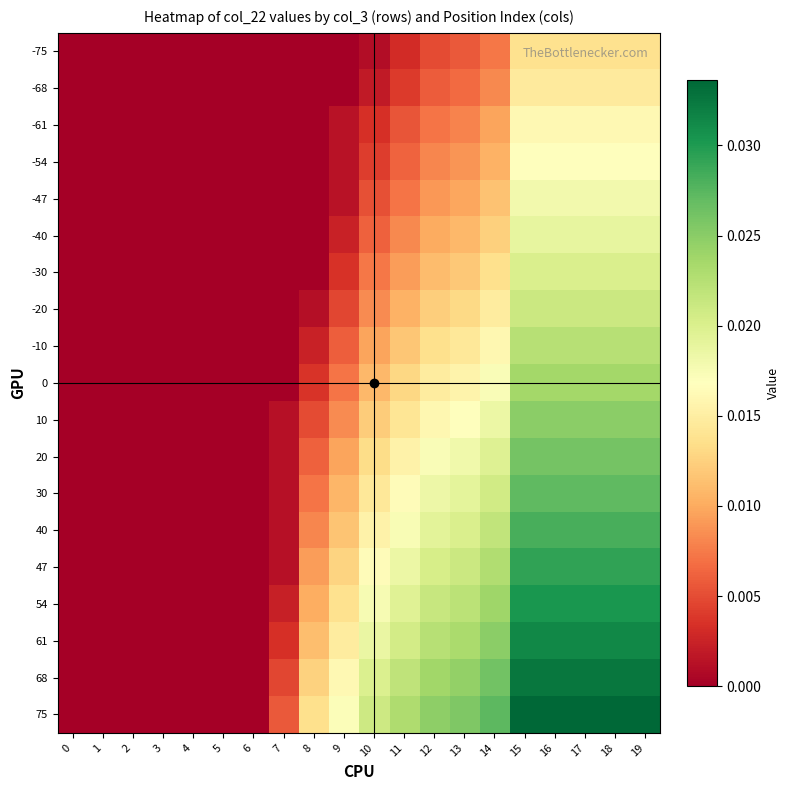

Which series has the largest range (max minus min)?

75